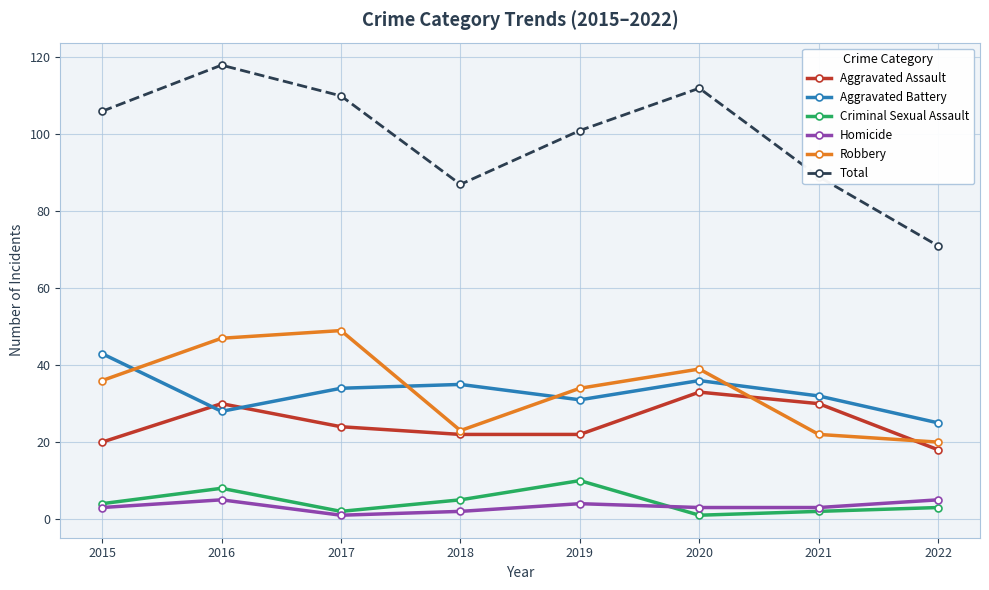

The Total series shows 112 at 2020. True or false?

True